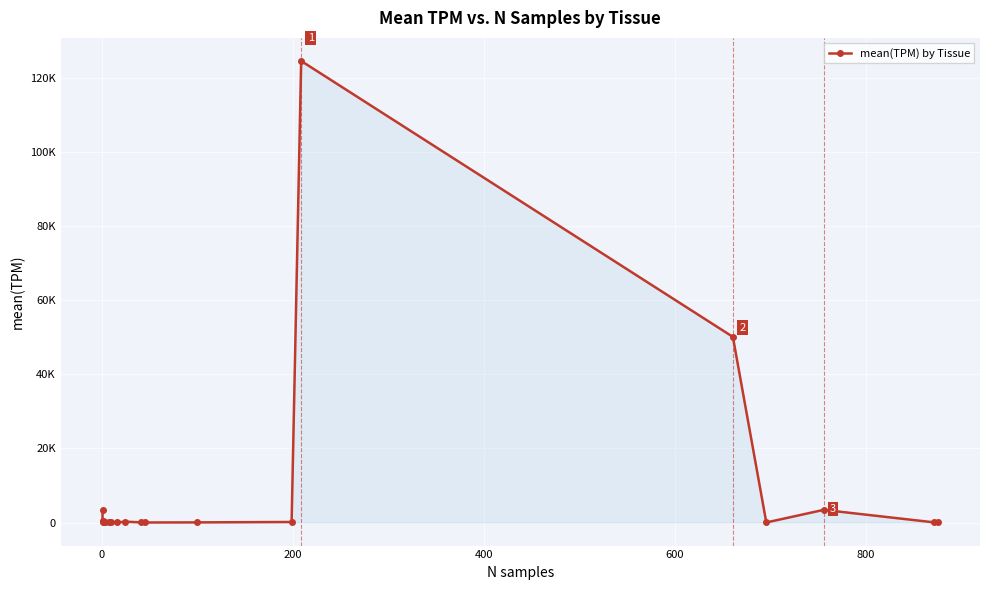

Reading left to right, extract all data points from this chart.

3261.9	377.0	483.6	12.6	6.0	29.7	129.9	4.2	26.6	222.6	52.5	6.9	32.9	140.8	124689.5	50151.1	9.0	3411.7	30.0	81.2